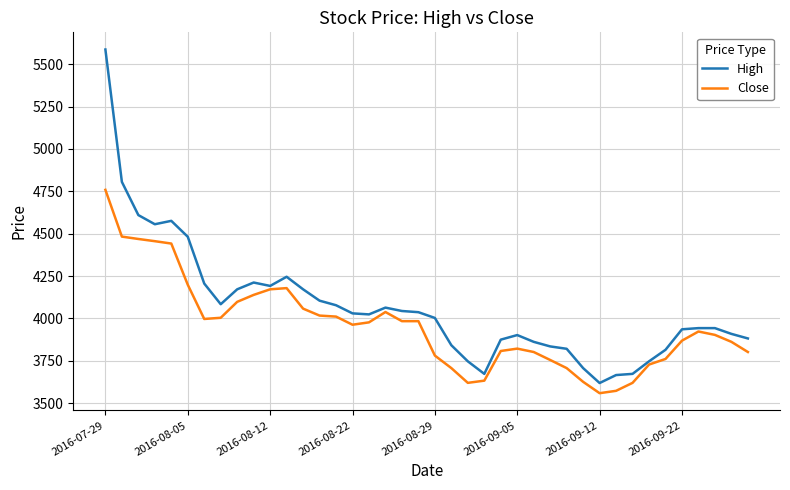

Which series has the widest spread of values?

High